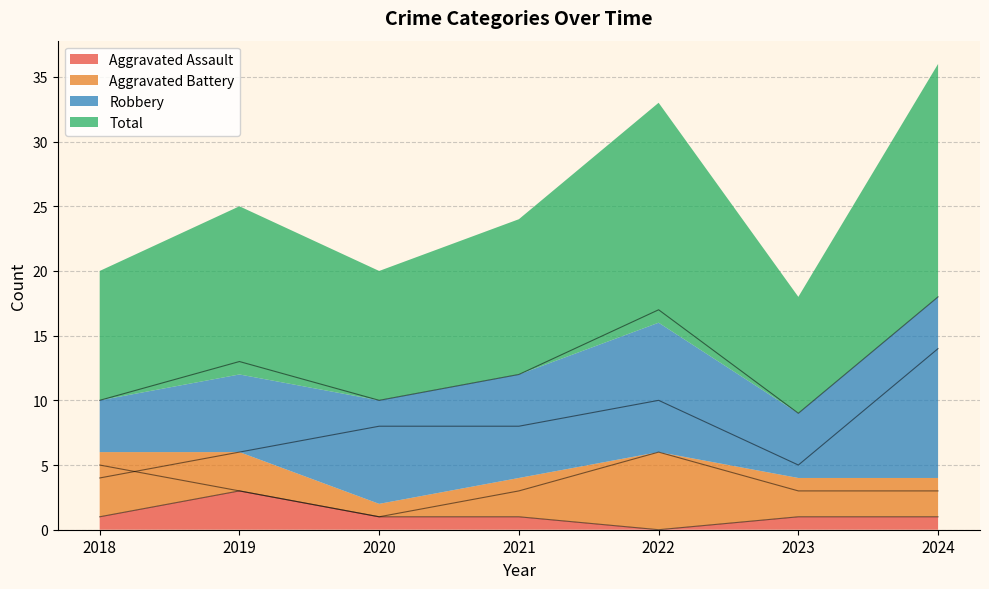

True or false: Aggravated Battery has more than 2 interior local peaks.

False